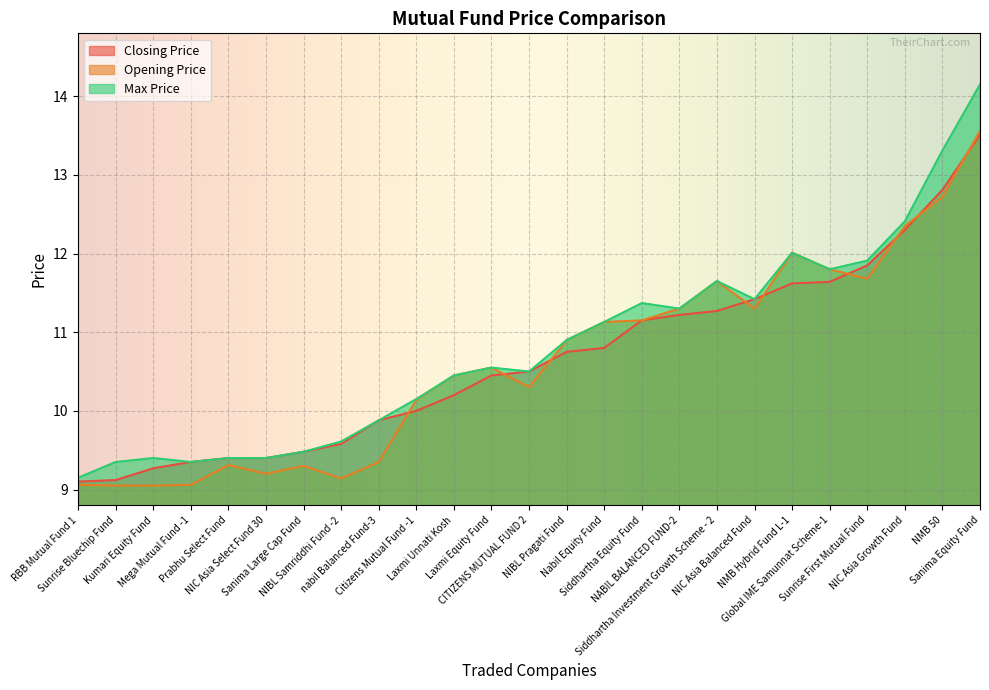

How many interior local peaks does the Opening Price series have?

5